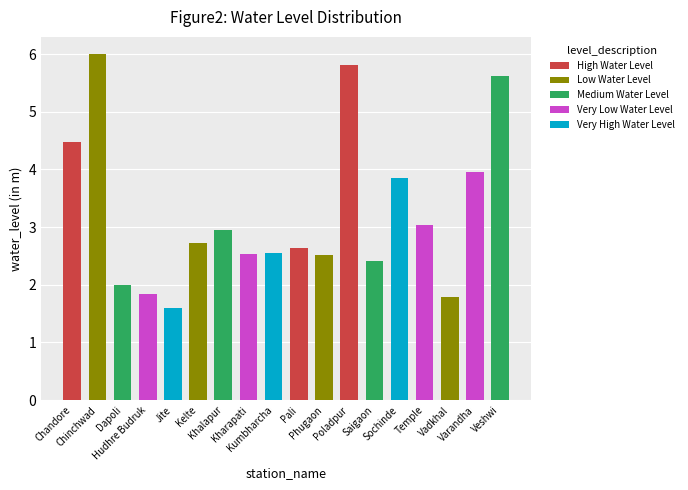

What position from the right is Phugaon?

8